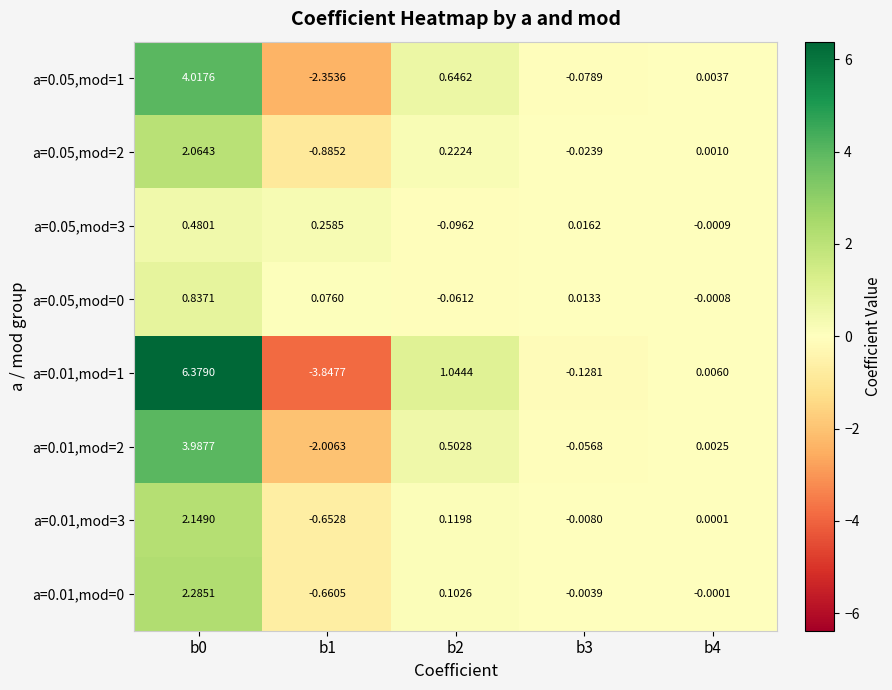

Is the value of a=0.01,mod=3 at b1 greater than the value of a=0.05,mod=3 at b1?

No